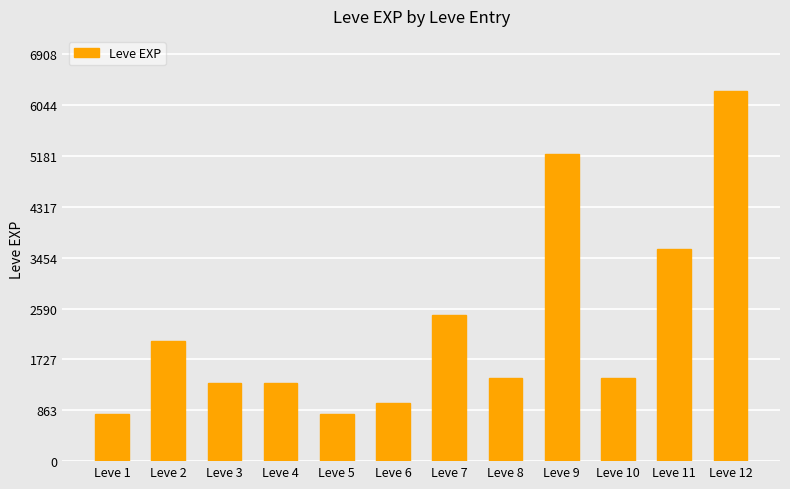

What is the greatest value displayed?

6280